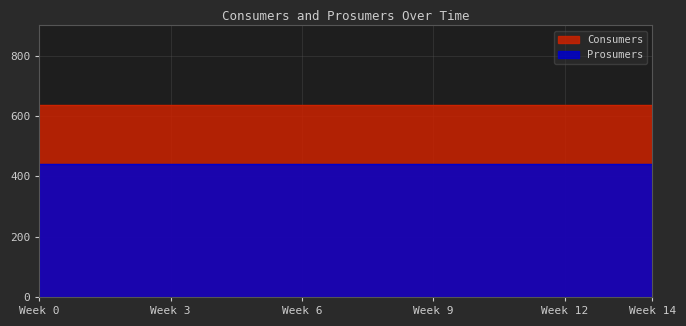

The Consumers series shows 635 at 13. True or false?

True